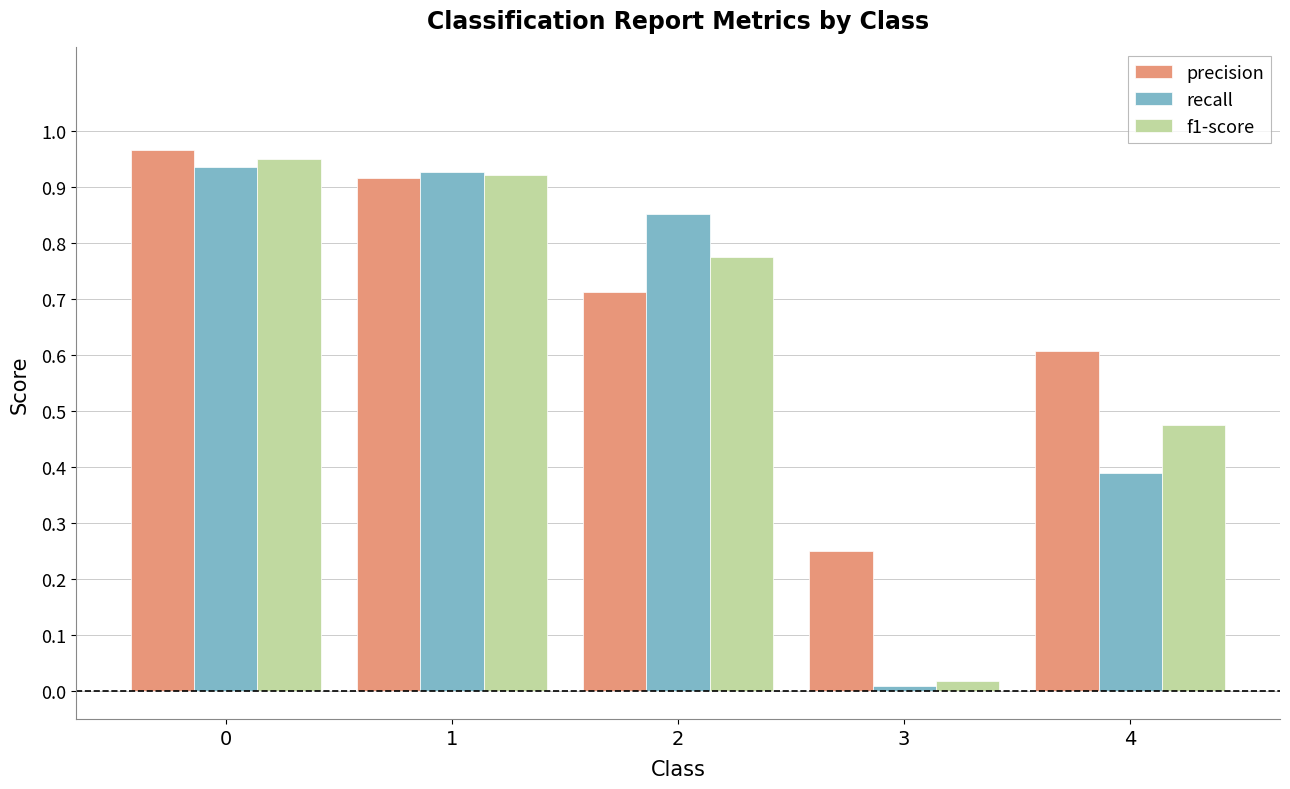

Is it true that precision equals 0.4 at 3?

False